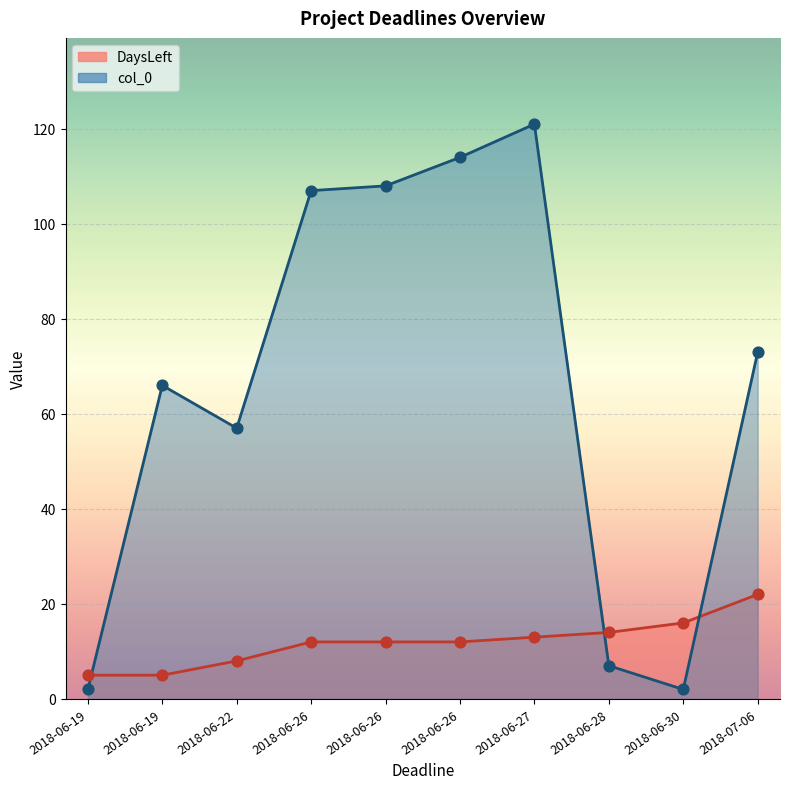

Which series has the largest Y range (max minus min)?

col_0